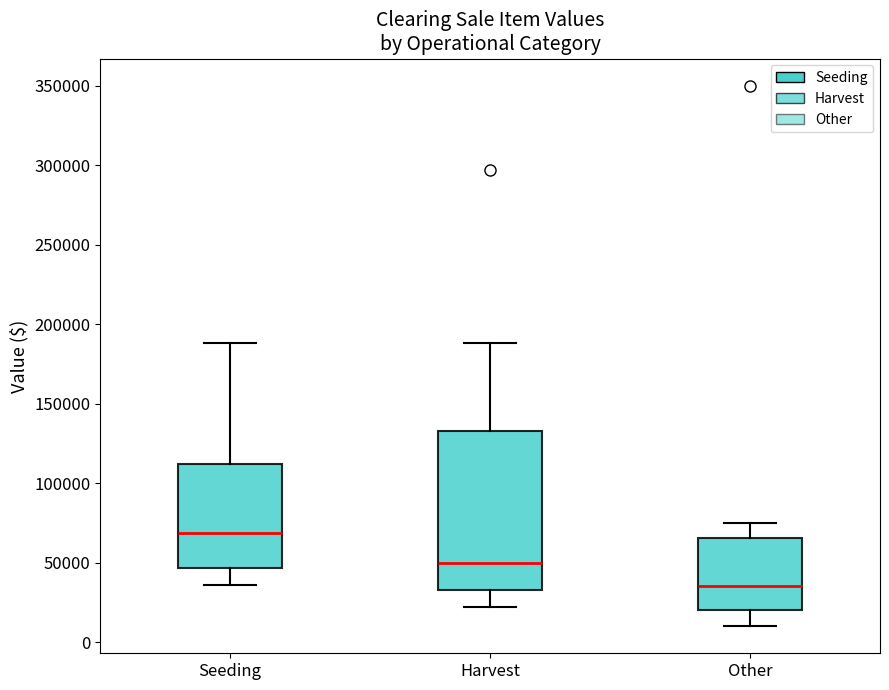

Reading left to right, read every box against the y-axis: the position of its median line, the range the box covers, and the ends of its whiskers. The values are not printed on the chart, so give them approximately, as read against the axis.

Seeding: median 70000, box 45000 to 110000, whiskers 35000 to 190000
Harvest: median 50000, box 35000 to 135000, whiskers 20000 to 190000
Other: median 35000, box 20000 to 65000, whiskers 10000 to 75000